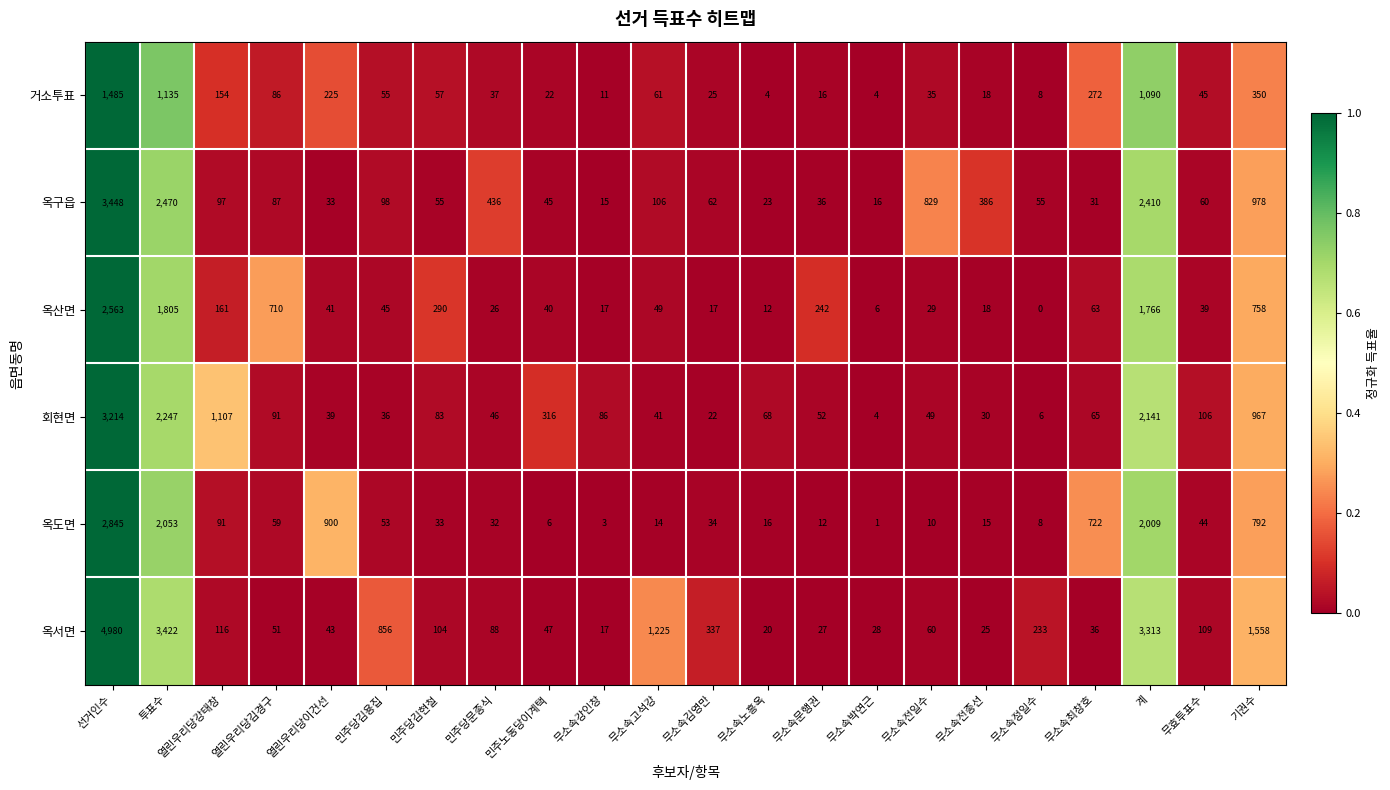

What is the difference between the maximum and minimum values in the 거소투표 series?

1481